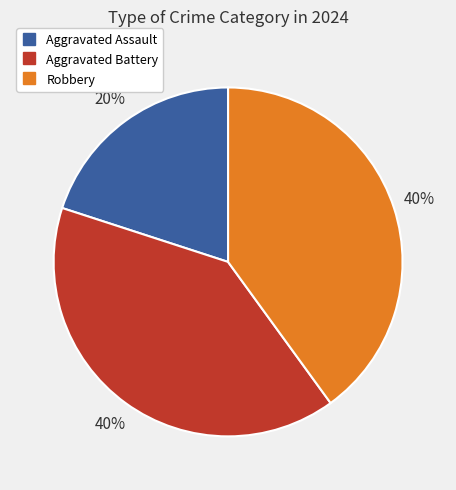

To the nearest percent, what is the difference between the largest and smallest slice percentages?

20%